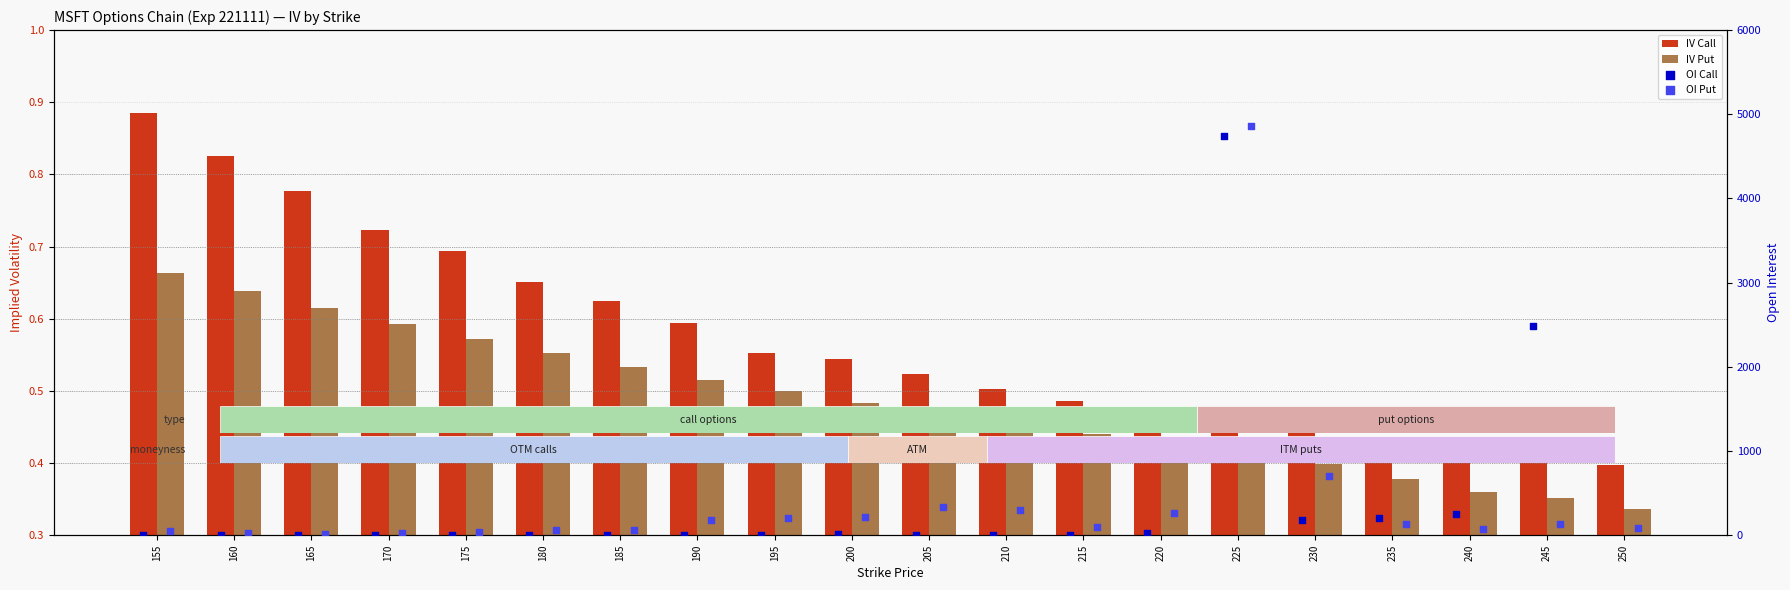

What are all the series names shown in the legend?

IV Call, IV Put, OI Call, OI Put